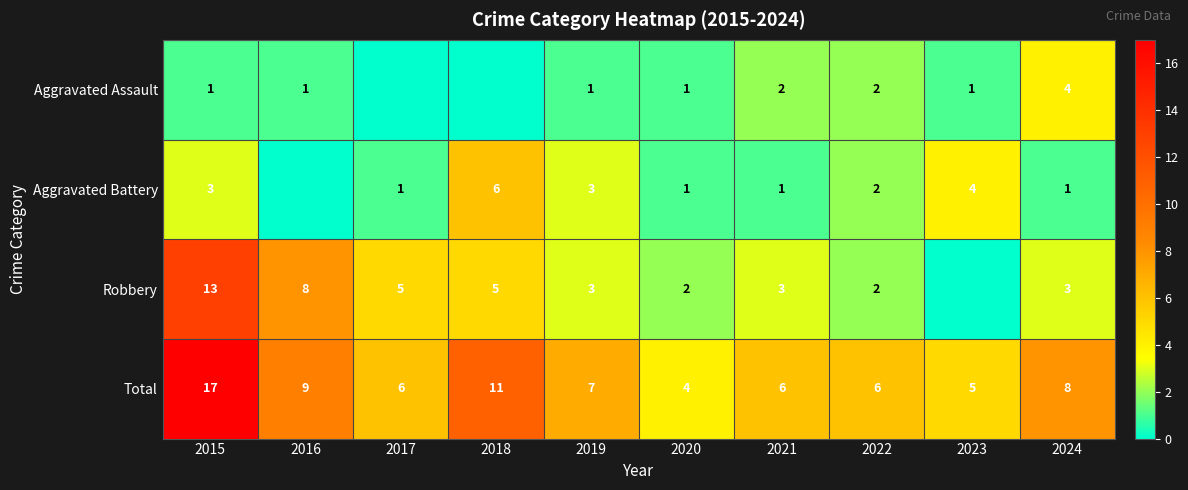

Is the value of Robbery at 2021 greater than the value of Aggravated Assault at 2020?

Yes